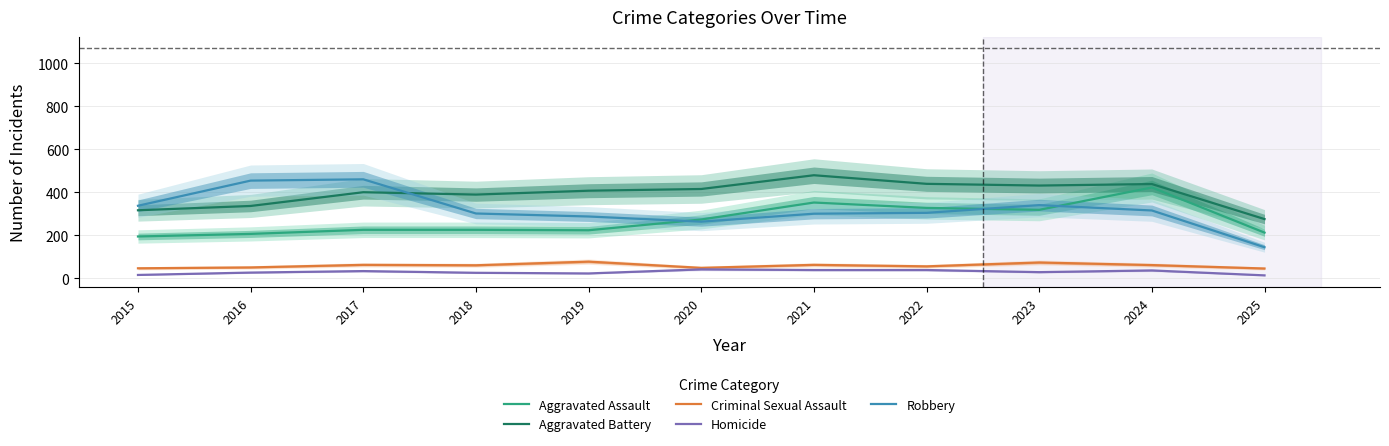

What is the average value of the Aggravated Assault series?

271